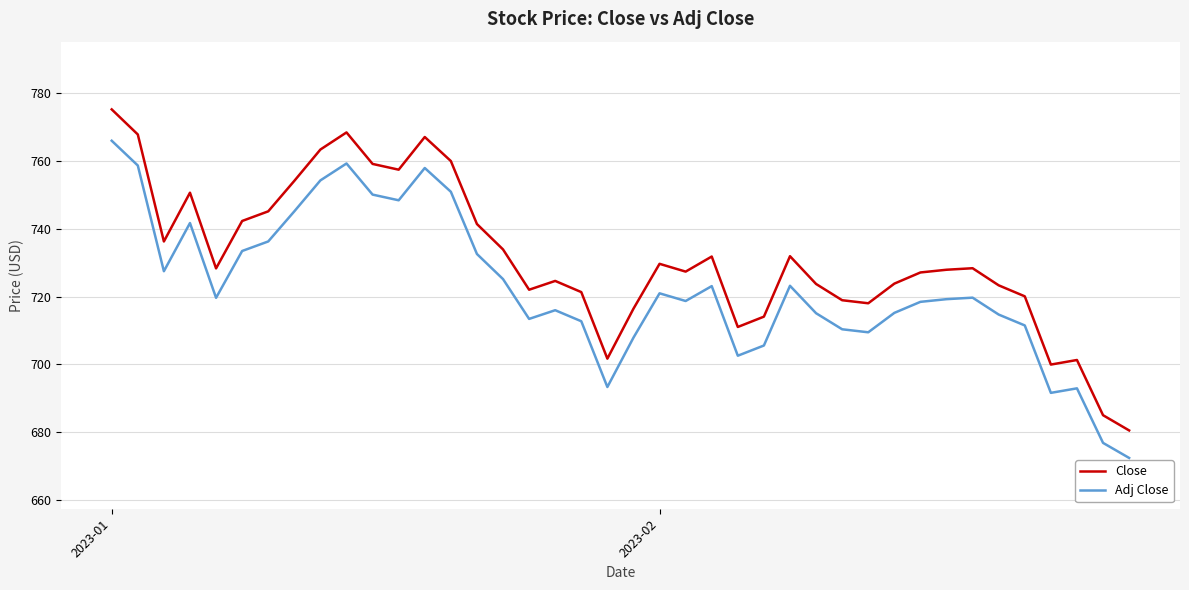

What is the minimum value shown in the chart?

672.4